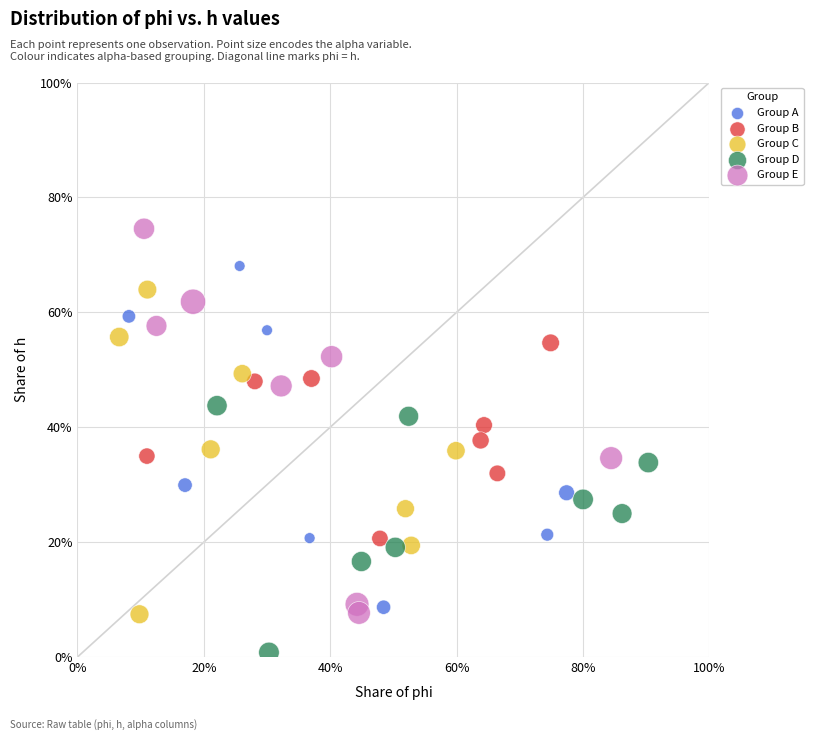

Which series has the largest Y range (max minus min)?

Group E